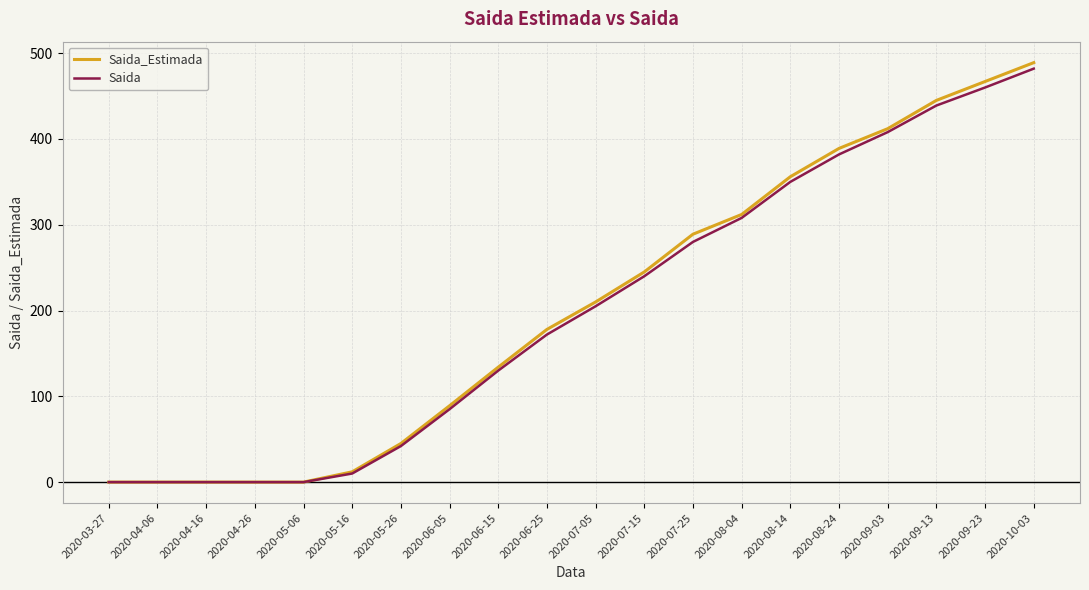

Is the value of Saida_Estimada at 2020-07-15 greater than the value of Saida at 2020-06-15?

Yes